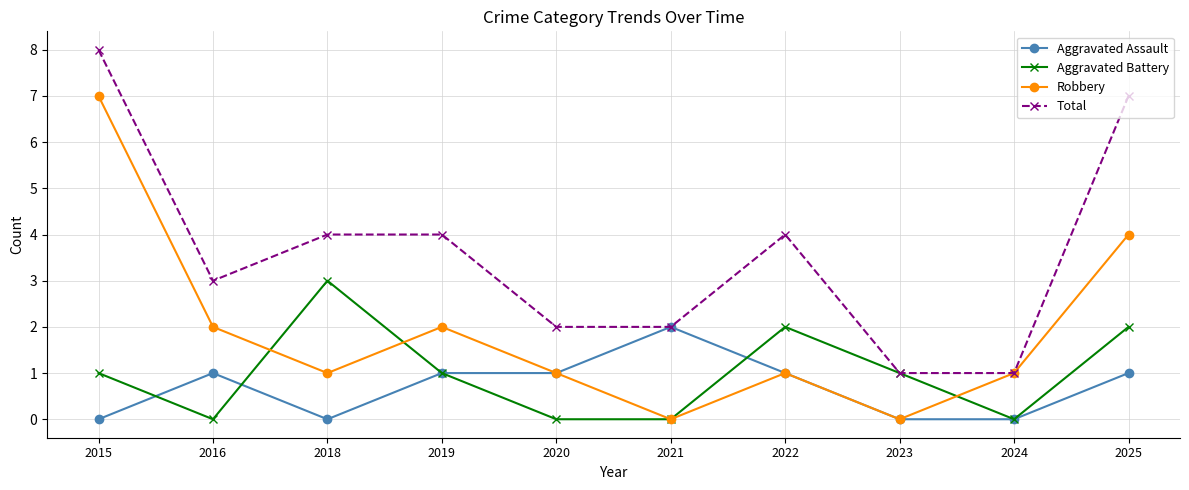

Reading left to right, extract all data points from this chart.

Aggravated Assault: 0	1	0	1	1	2	1	0	0	1
Aggravated Battery: 1	0	3	1	0	0	2	1	0	2
Robbery: 7	2	1	2	1	0	1	0	1	4
Total: 8	3	4	4	2	2	4	1	1	7